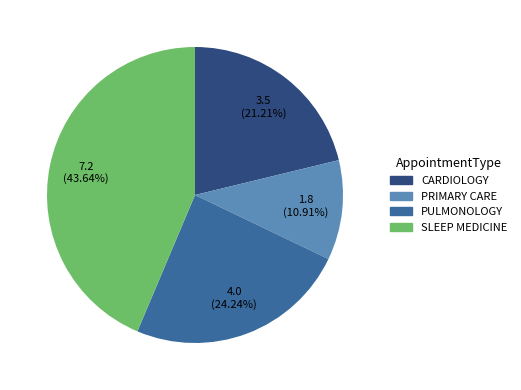

True or false: PULMONOLOGY accounts for 15% of the total.

False